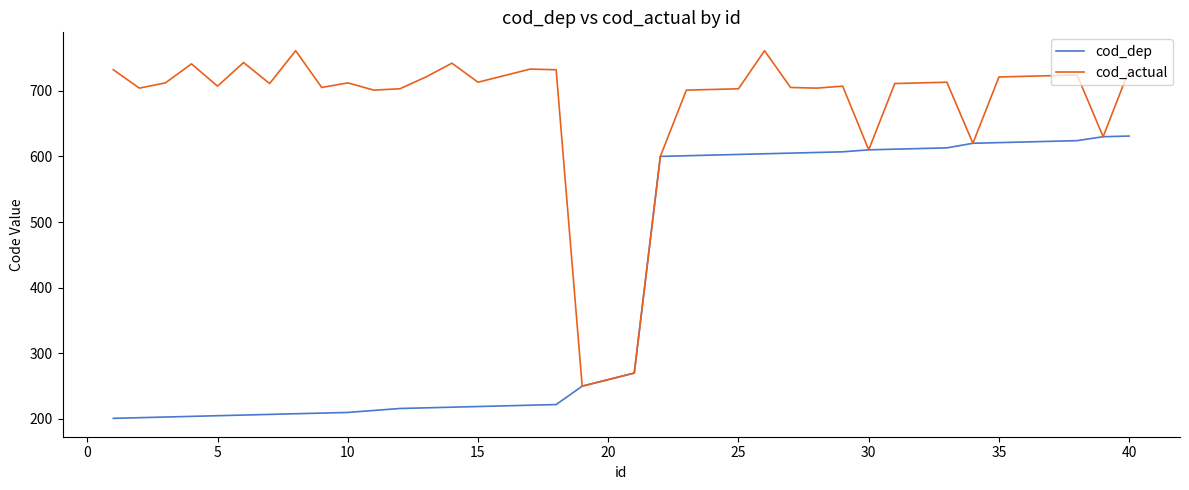

What is the greatest value displayed?

761